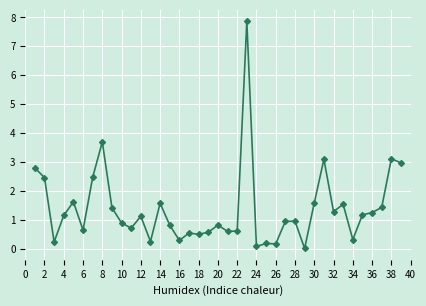

What is the value of the 19th point from the left?

0.6